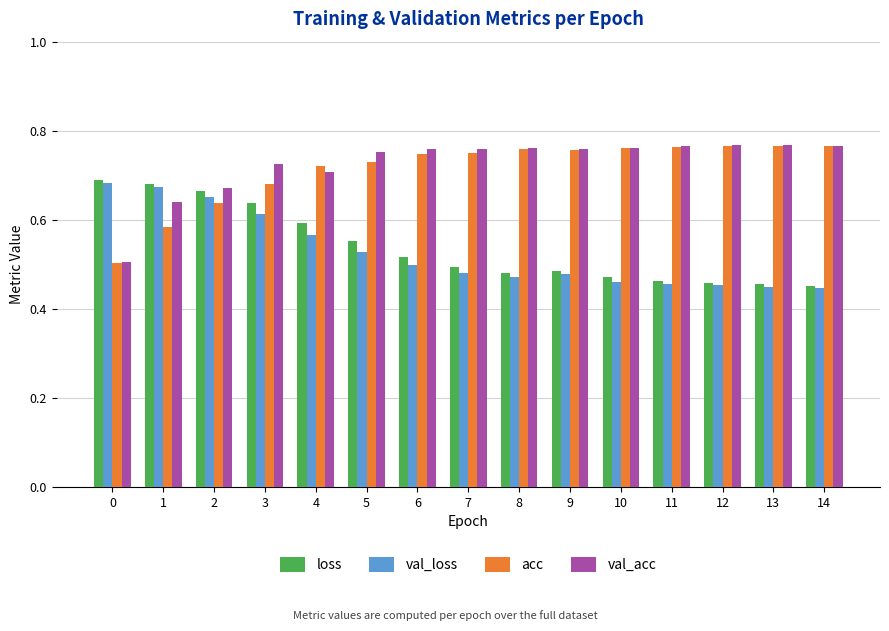

How many bars are there in each group?

4